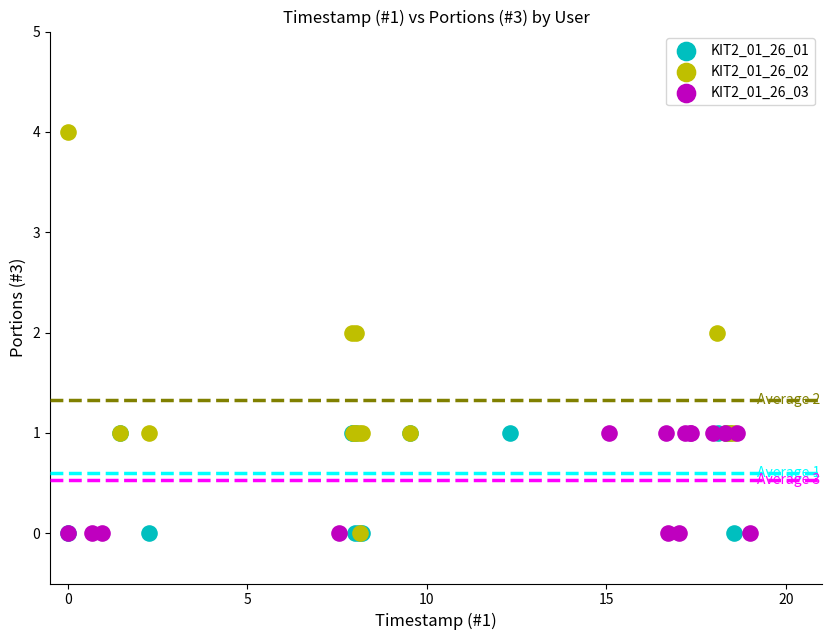

Which series reaches the maximum Y coordinate?

KIT2_01_26_02